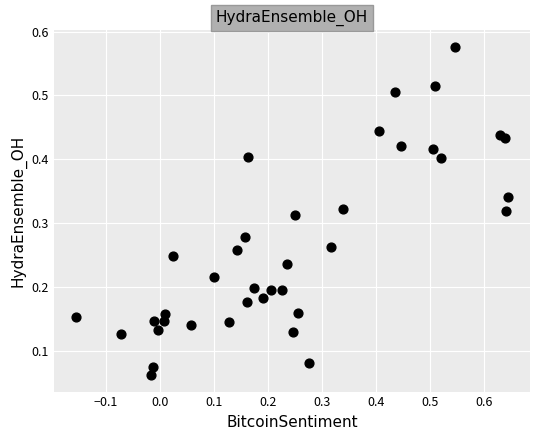

What is the range of X values (max minus min)?

0.8